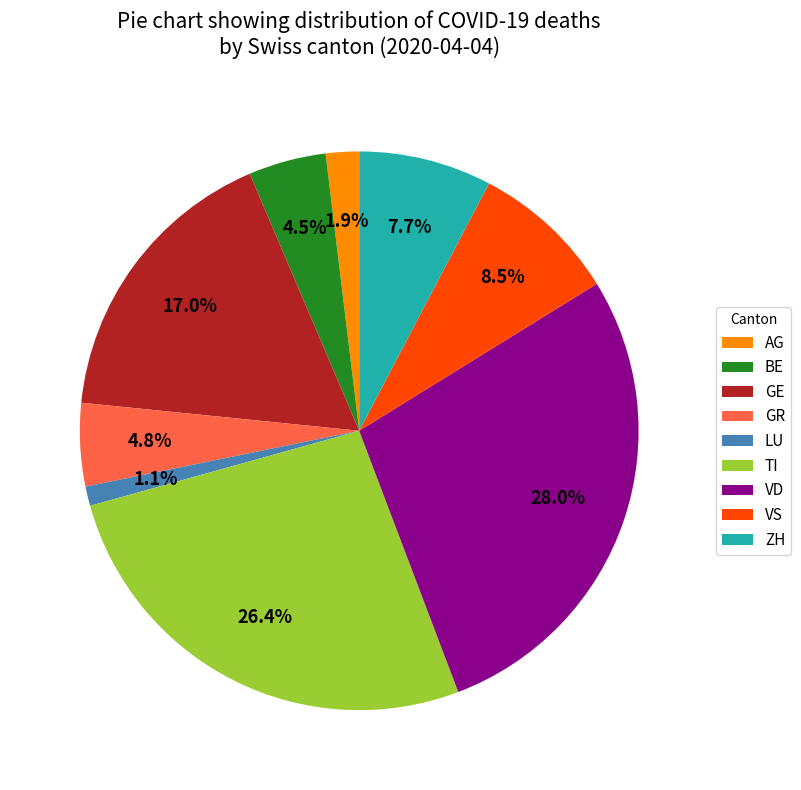

What is the smallest slice in the pie chart?

LU